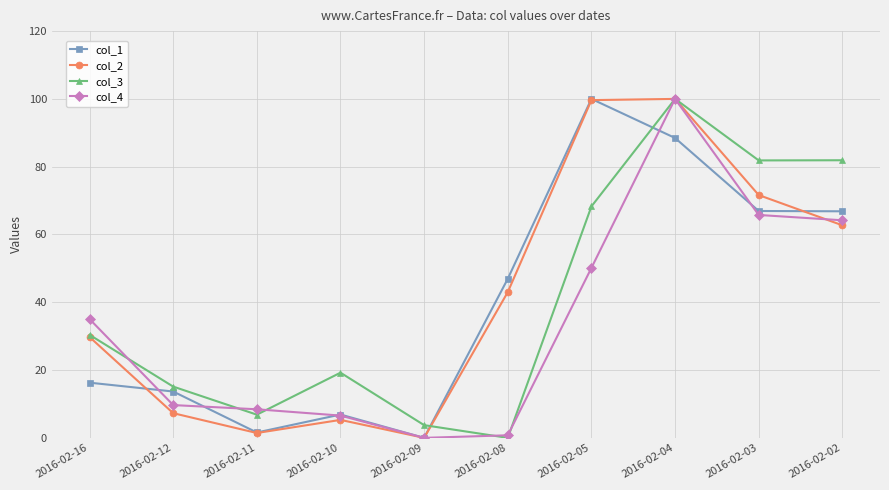

True or false: col_4 has more than 1 points higher than both neighbors.

False